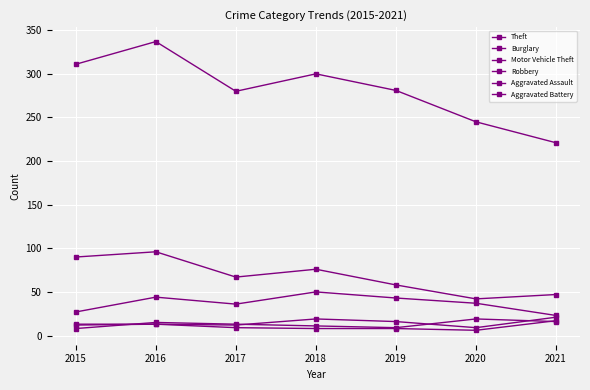

How many lines are shown in the chart?

6